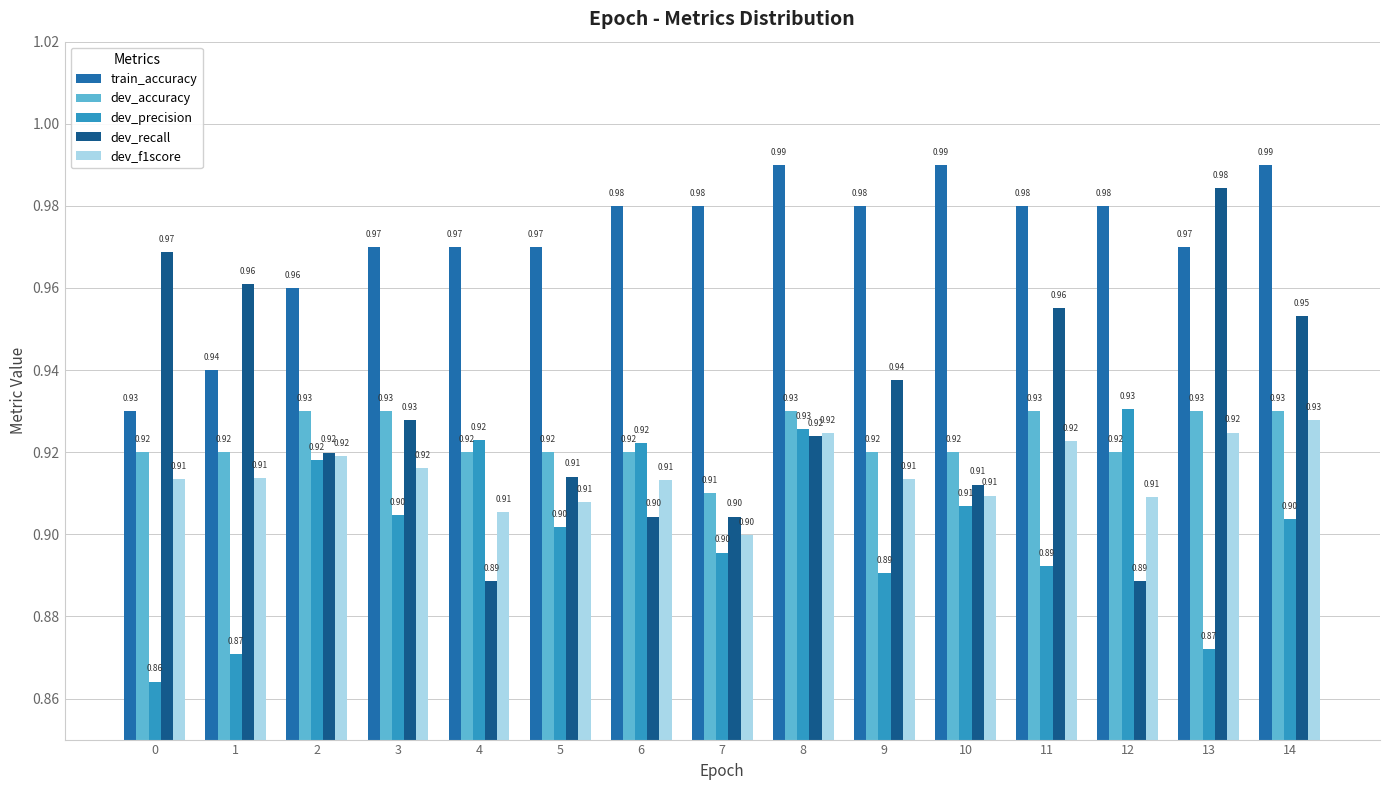

At which label does dev_precision reach its peak?

12